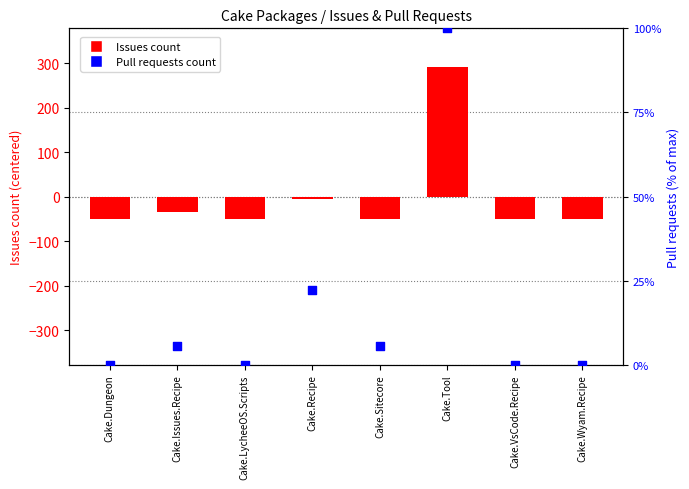

At how many categories does at least one series exceed 271?

1